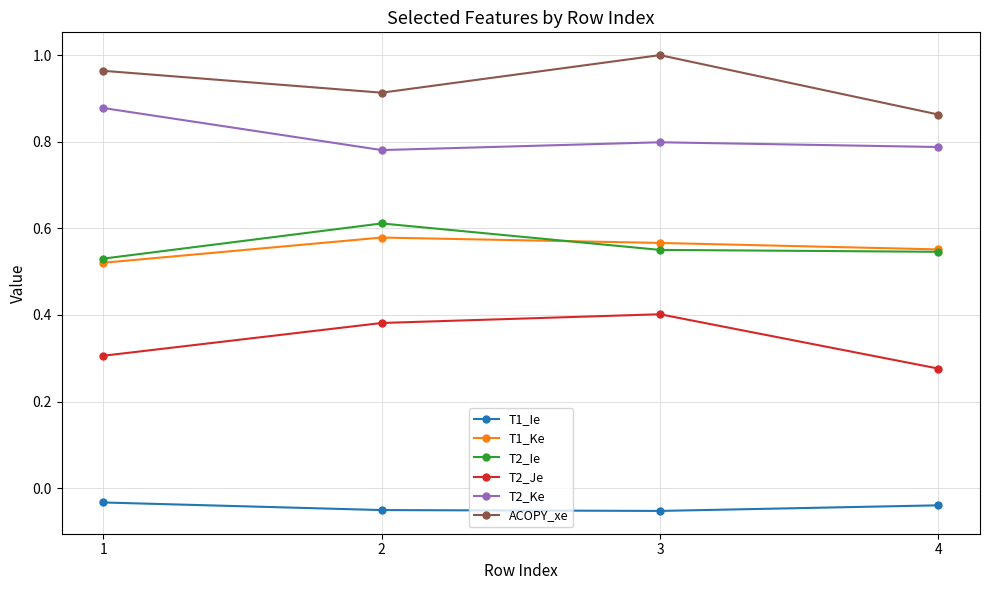

Count the T2_Ke values in the range 0 to 1.

4